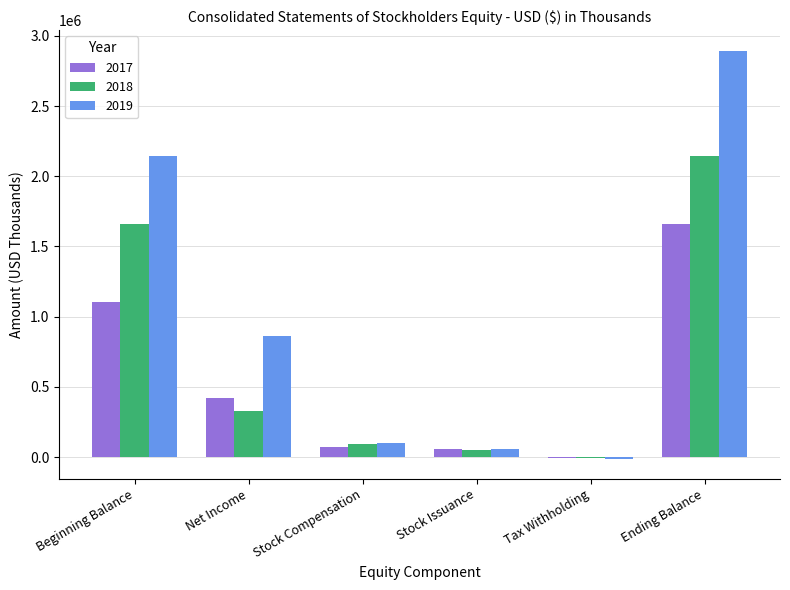

At which label is 2017 closest to 828944?

Beginning Balance